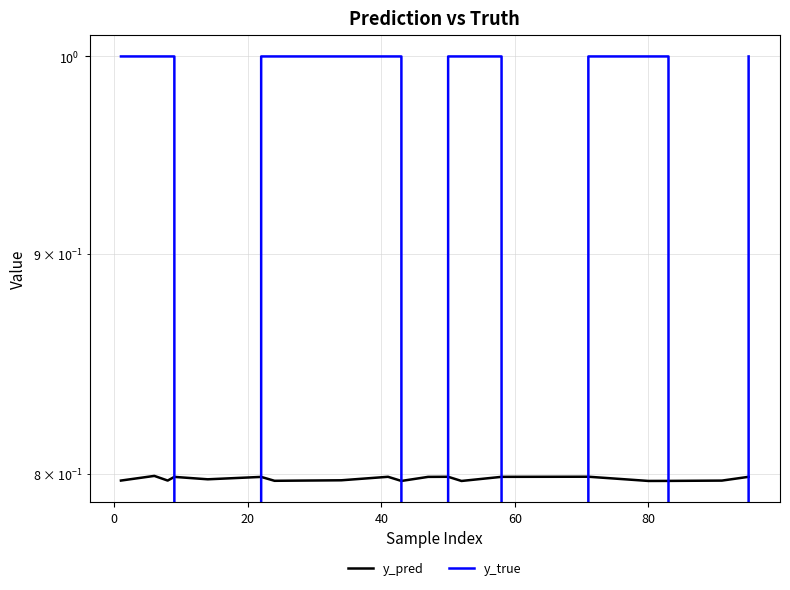

How many y_pred values are between 0 and 1?

20